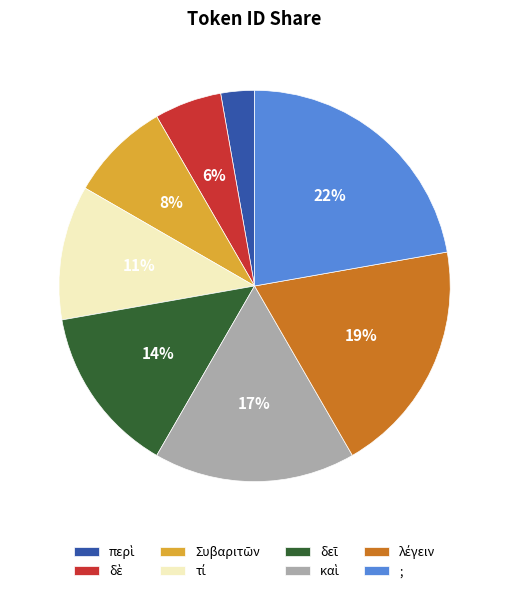

How many slices are in this pie chart?

8